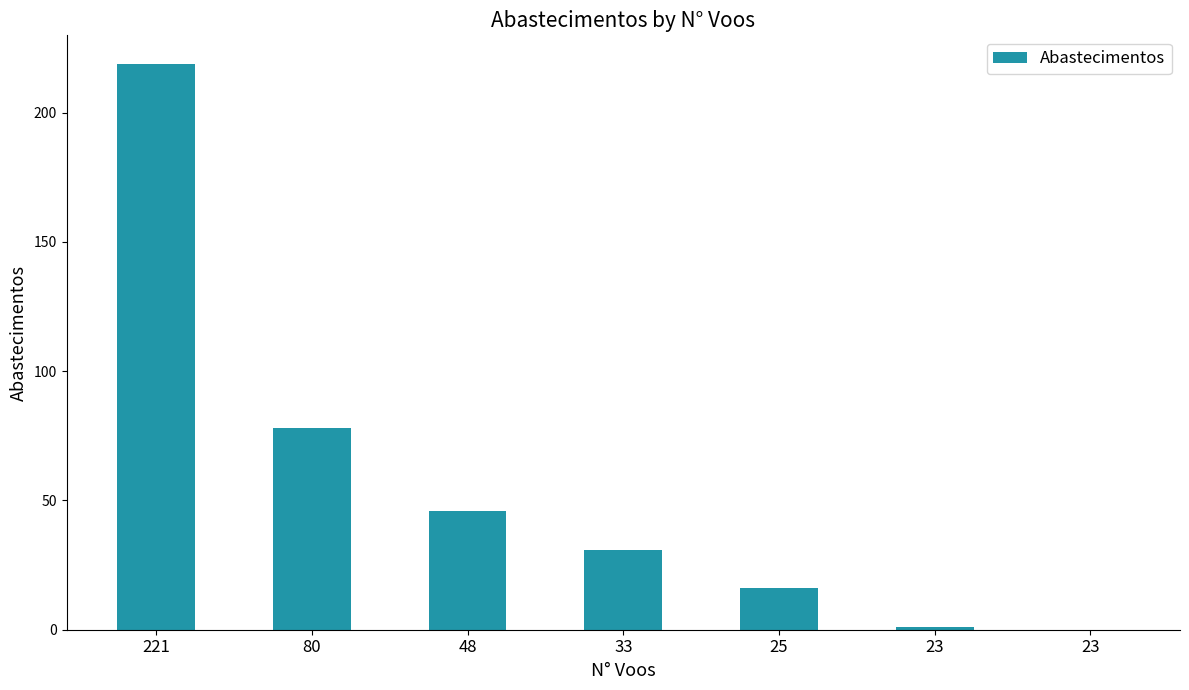

Reading left to right, extract all data points from this chart.

219	78	46	31	16	1	0